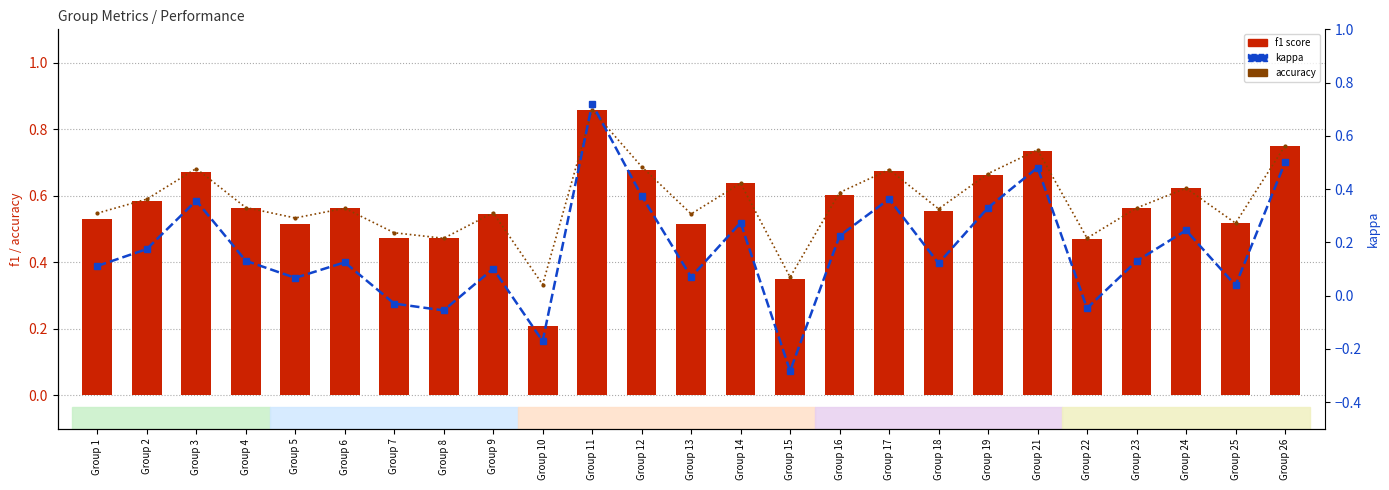

At which label does kappa reach its minimum?

Group 15